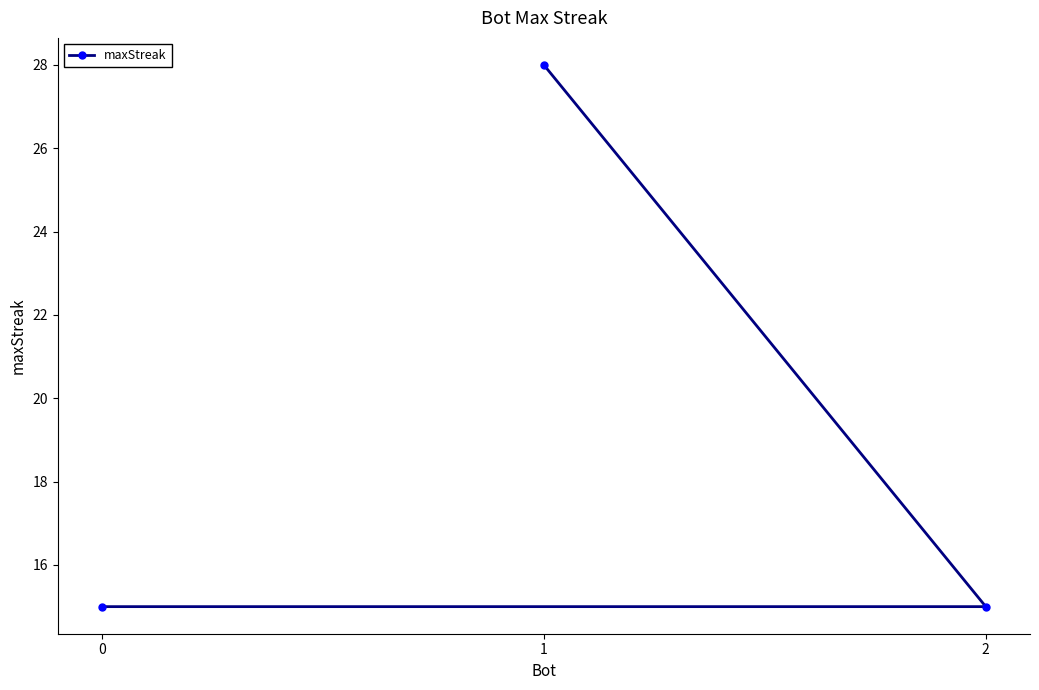

Reading left to right, what are all the values shown in this chart?

0=15	1=28	2=15